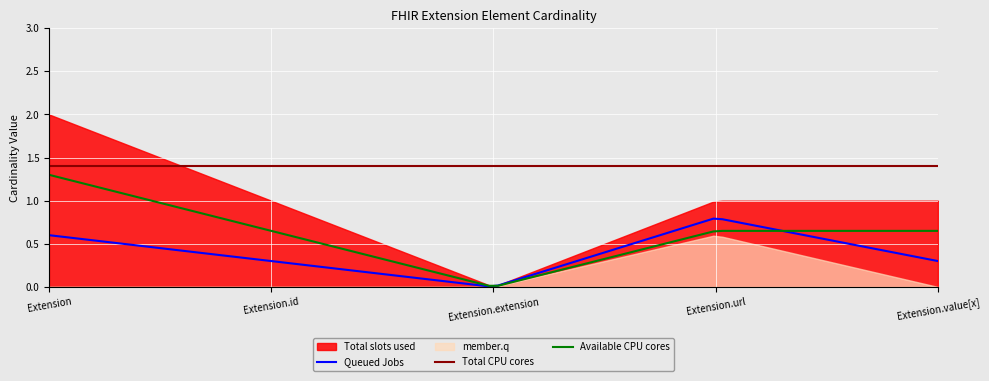

The Available CPU cores series shows 0.4 at Extension.value[x]. True or false?

False